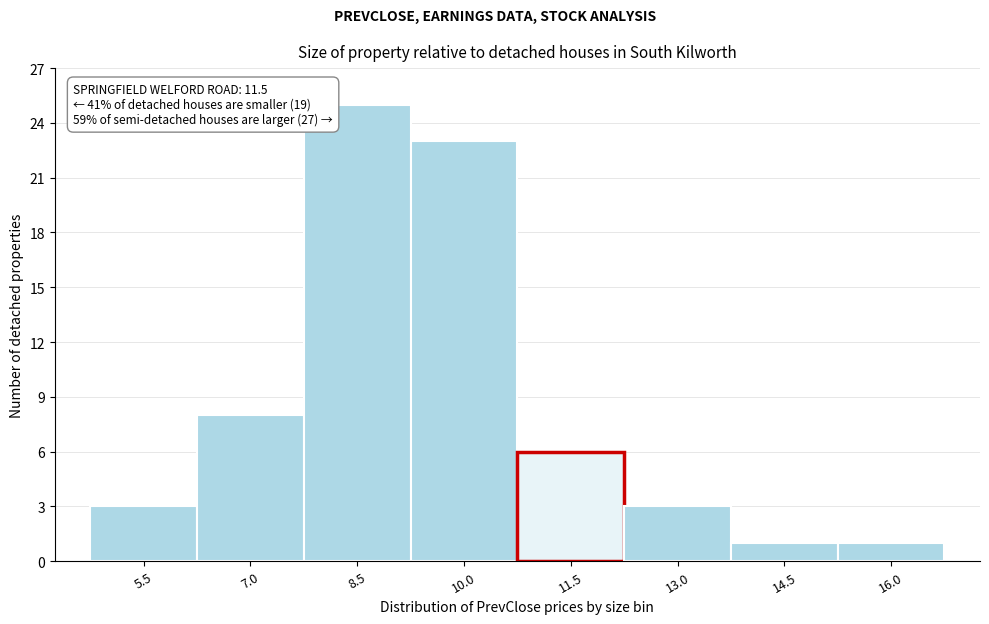

Reading right to left, list all the values displayed in this chart.

1	1	3	6	23	25	8	3